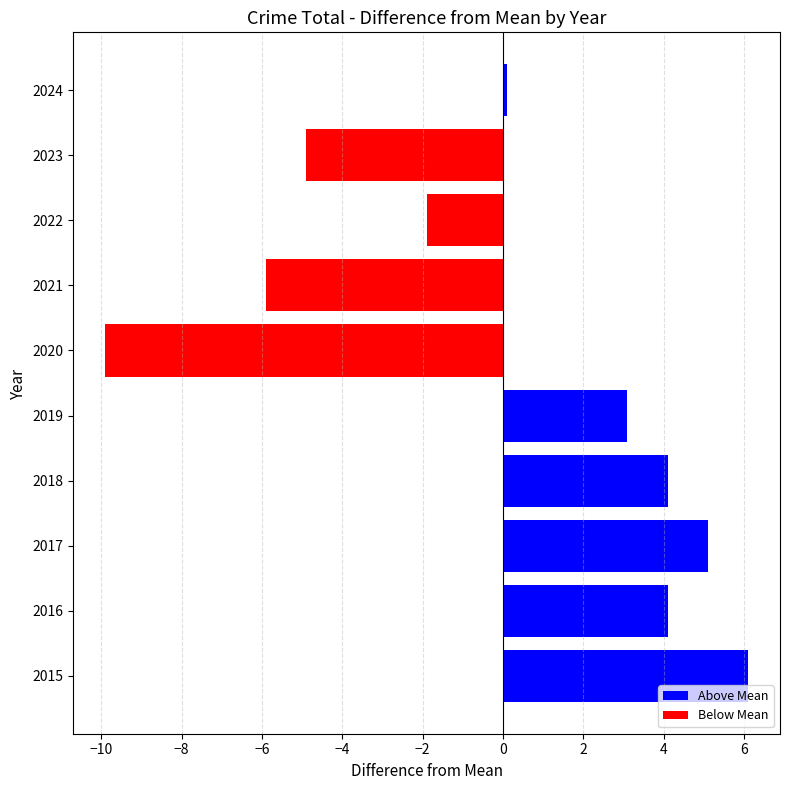

True or false: Total has a value of 5 at 2022.

False